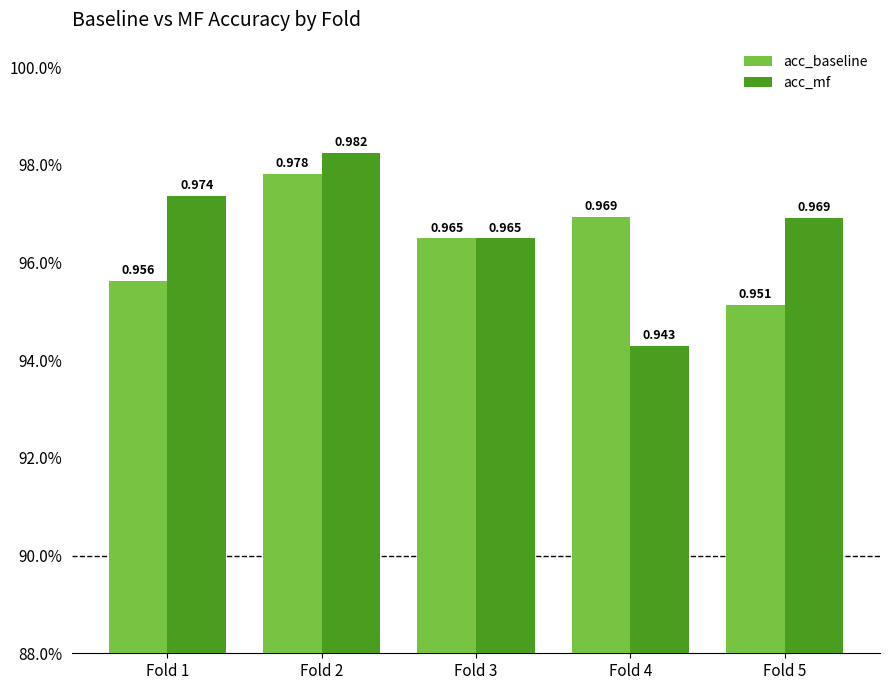

What is the value of the acc_baseline bar at the 1st from the left?

1.0